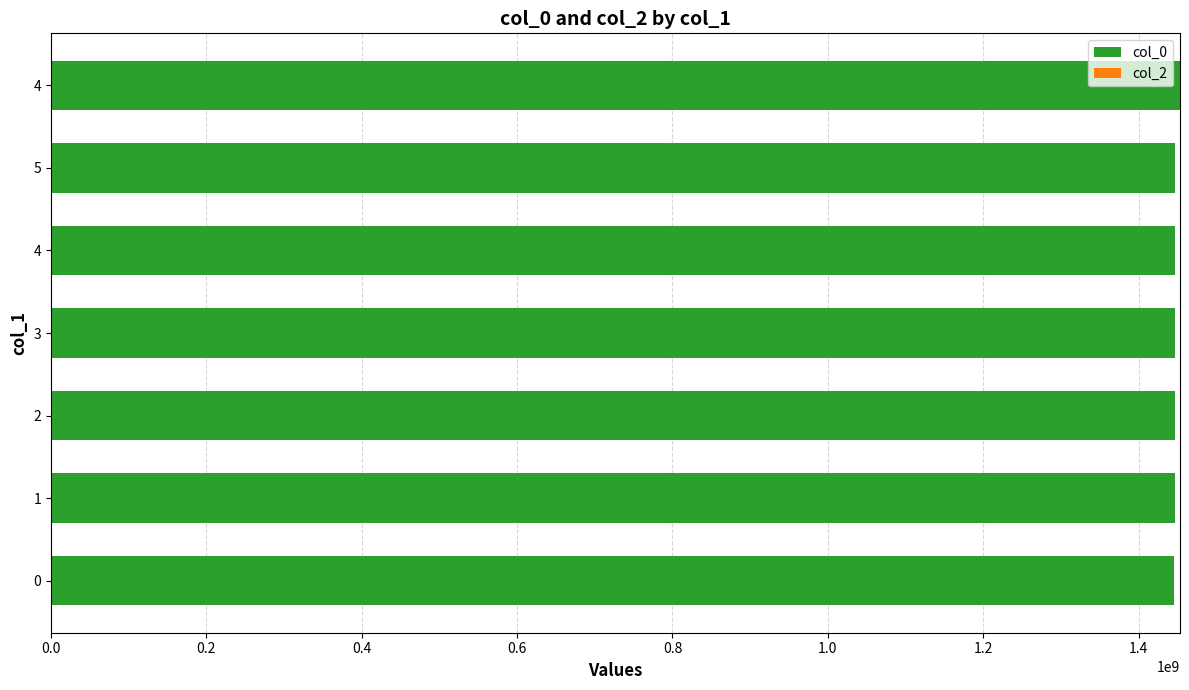

How many values are below 1447290109?

3